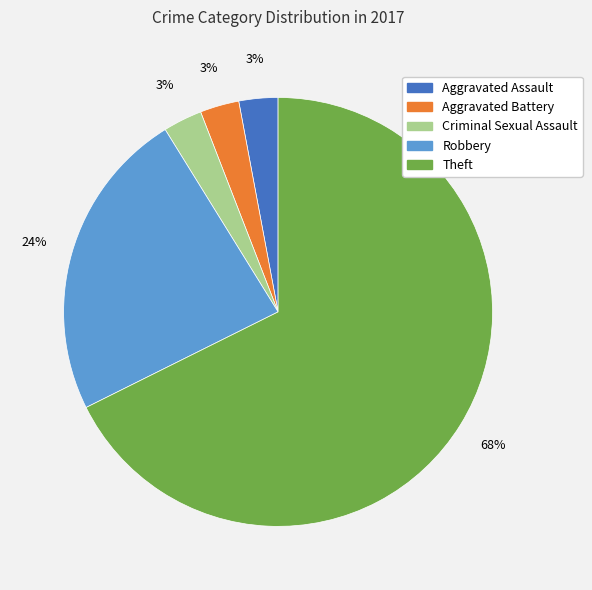

To the nearest percent, what is the average slice percentage?

20%